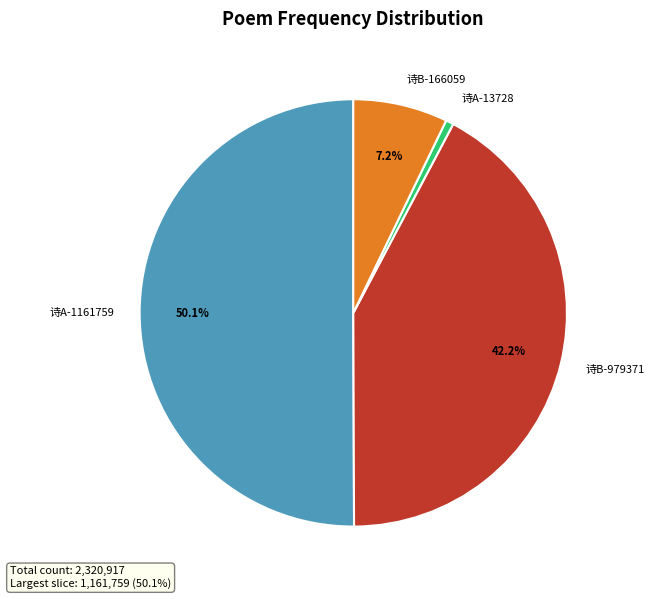

To the nearest percent, what is the difference between the largest and smallest slice percentages?

49%